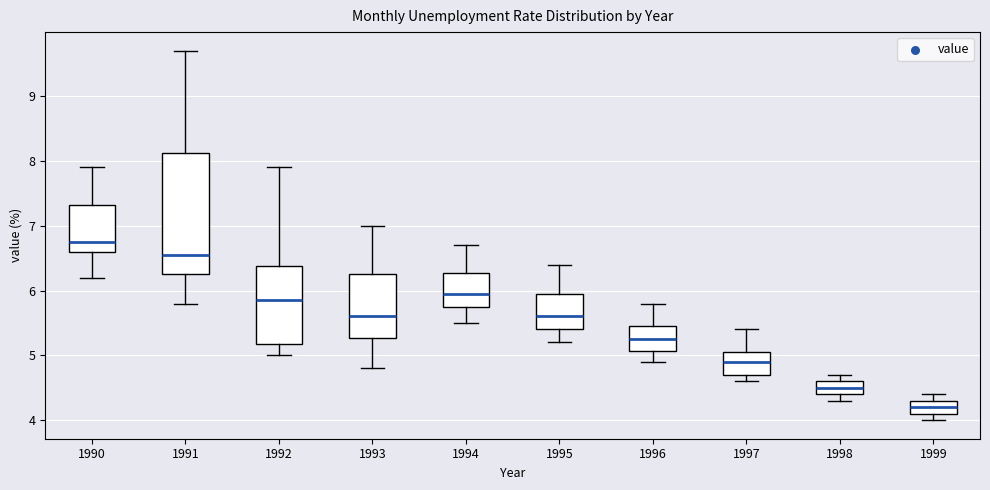

Reading left to right, read every box against the y-axis: the position of its median line, the range the box covers, and the ends of its whiskers. The values are not printed on the chart, so give them approximately, as read against the axis.

1990: median 6.8, box 6.6 to 7.3, whiskers 6.2 to 7.9
1991: median 6.6, box 6.3 to 8.1, whiskers 5.8 to 9.7
1992: median 5.9, box 5.2 to 6.4, whiskers 5.0 to 7.9
1993: median 5.6, box 5.3 to 6.3, whiskers 4.8 to 7.0
1994: median 6.0, box 5.8 to 6.3, whiskers 5.5 to 6.7
1995: median 5.6, box 5.4 to 6.0, whiskers 5.2 to 6.4
1996: median 5.3, box 5.1 to 5.5, whiskers 4.9 to 5.8
1997: median 4.9, box 4.7 to 5.1, whiskers 4.6 to 5.4
1998: median 4.5, box 4.4 to 4.6, whiskers 4.3 to 4.7
1999: median 4.2, box 4.1 to 4.3, whiskers 4.0 to 4.4